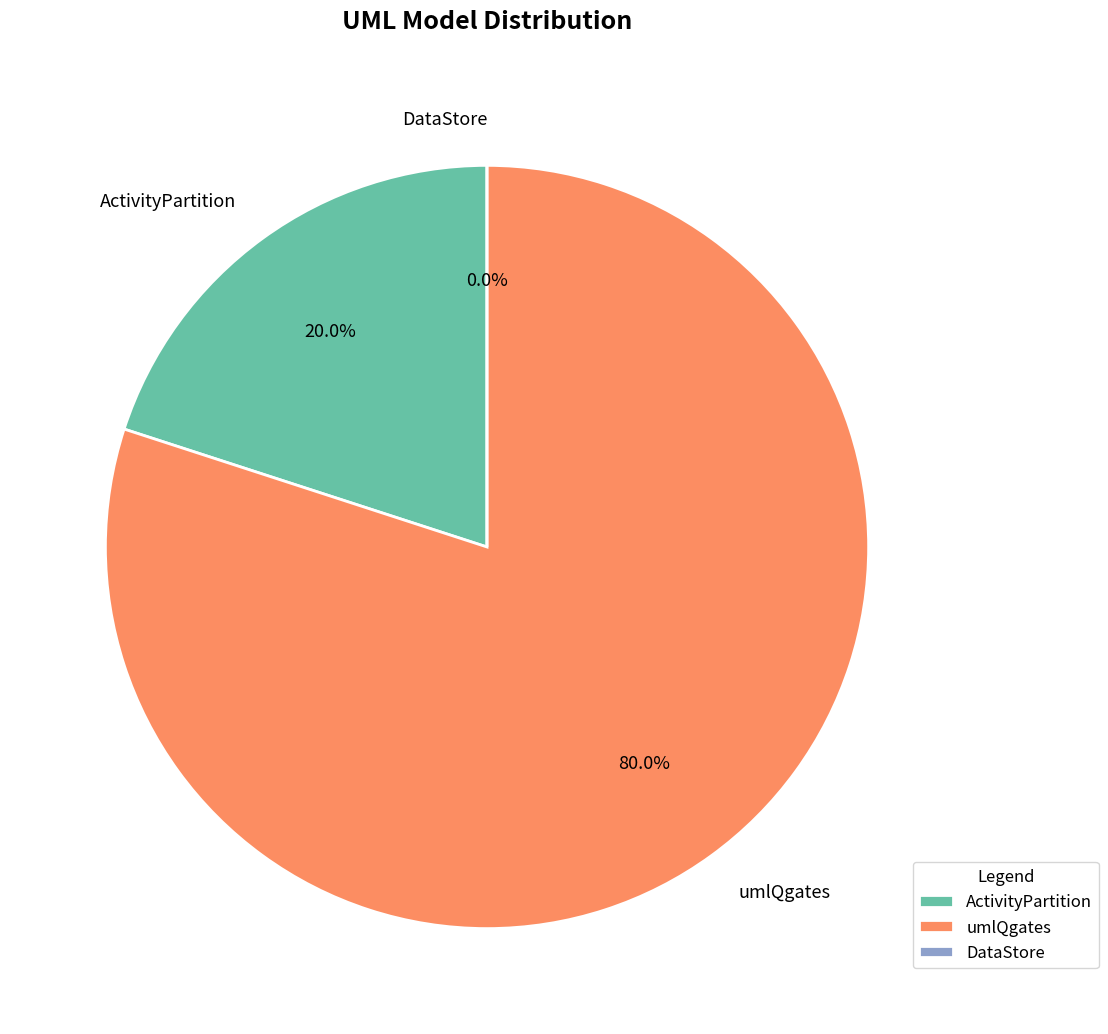

True or false: ActivityPartition accounts for 20% of the total.

True